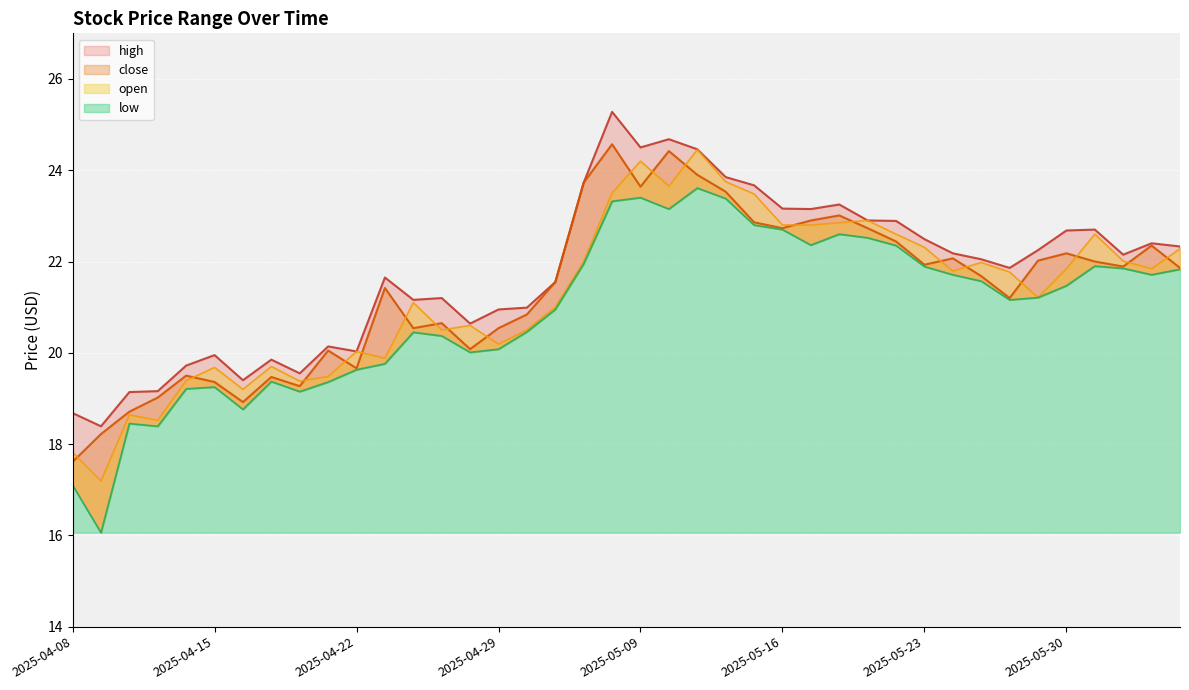

Where is high nearest to the value 21?

2025-04-30